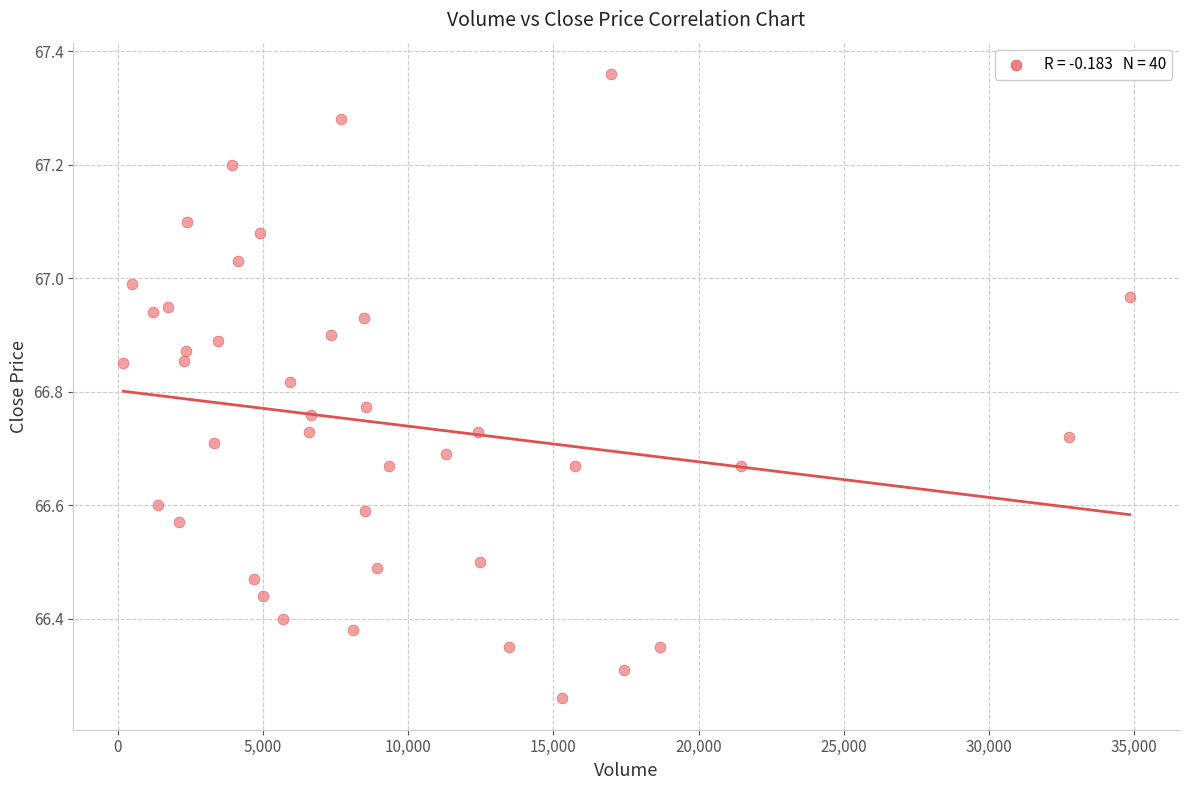

What is the range of X values (max minus min)?

34640.0